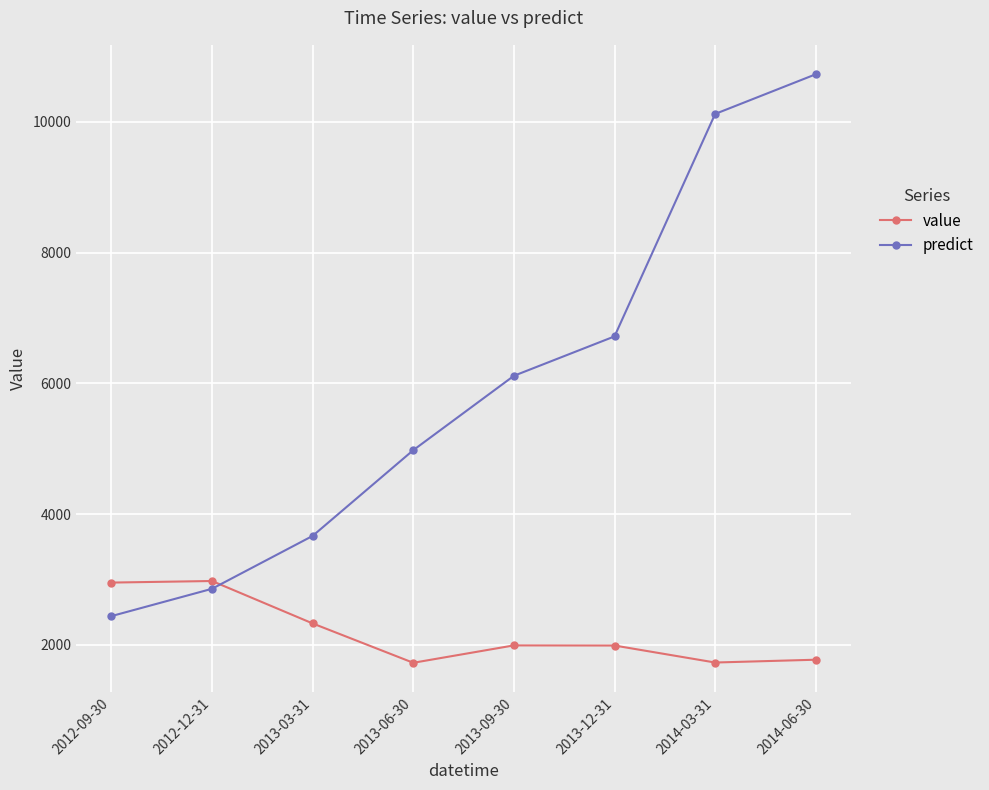

What is the value of the predict point at the 4th from the left?

4979.5